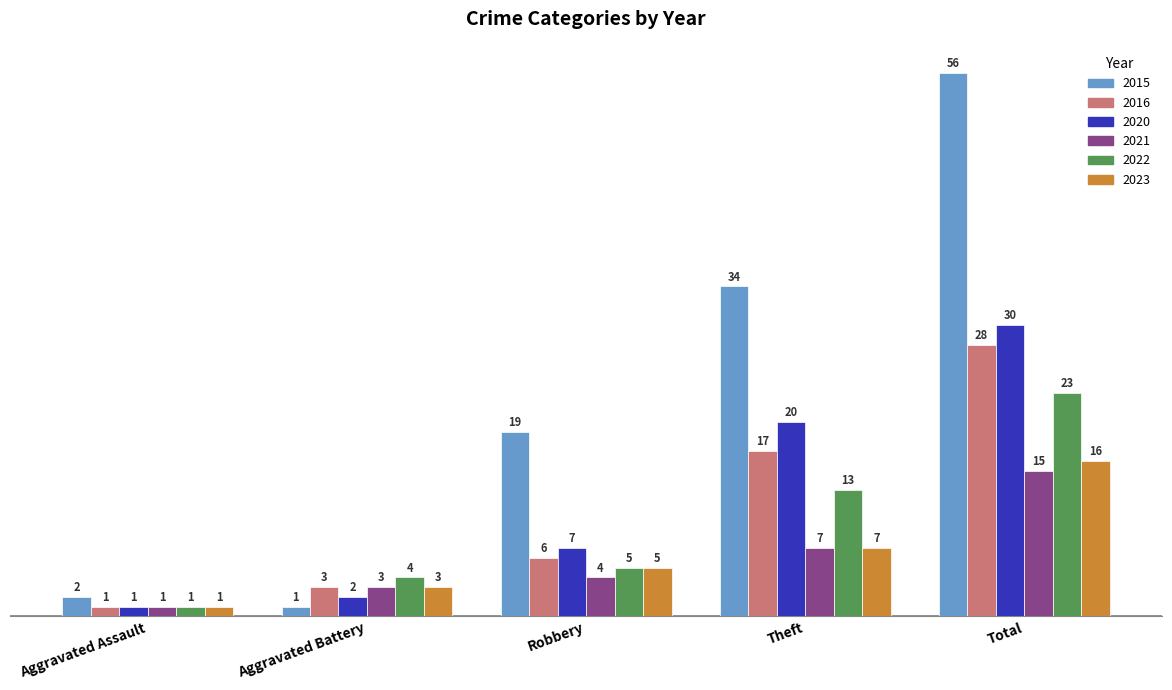

What is the average value of the 2015 series?

22